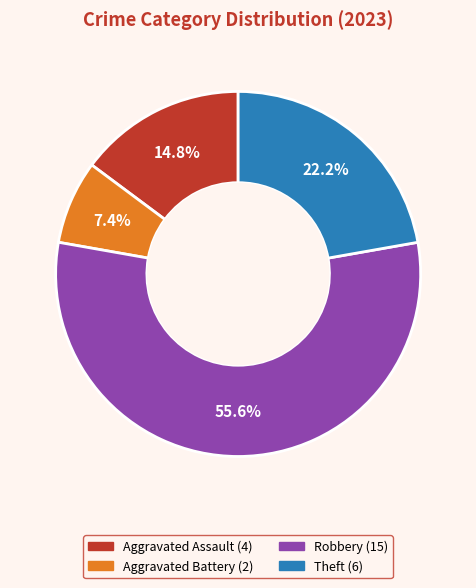

Is there a majority slice in this chart?

Yes